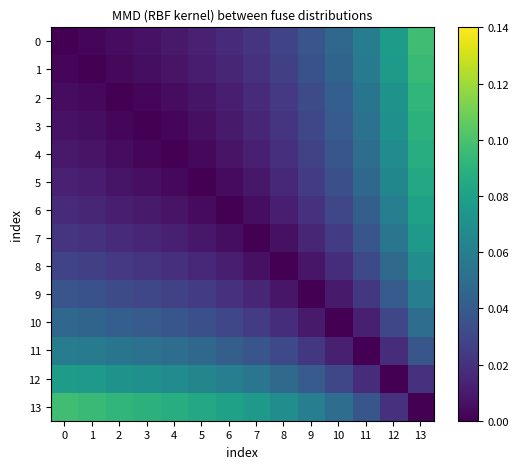

What is the total value across all series at 2?

0.4